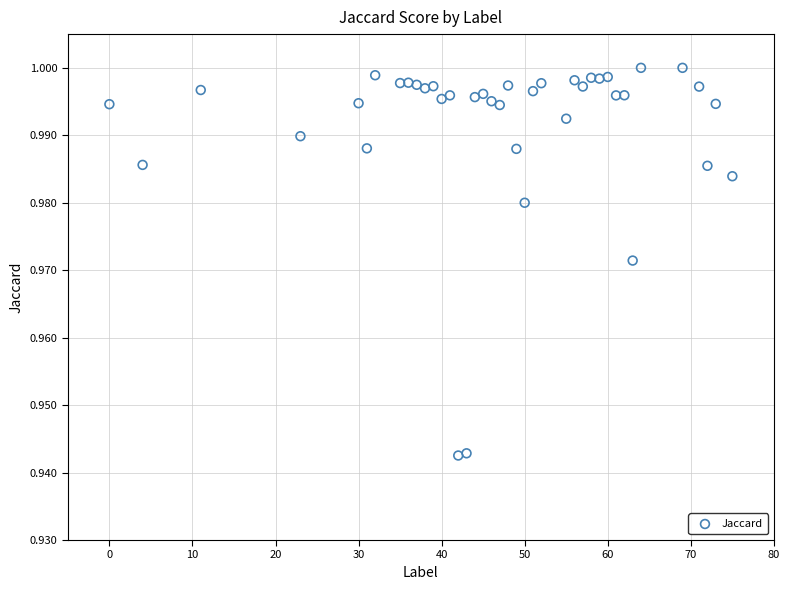

What is the range of X values (max minus min)?

75.0